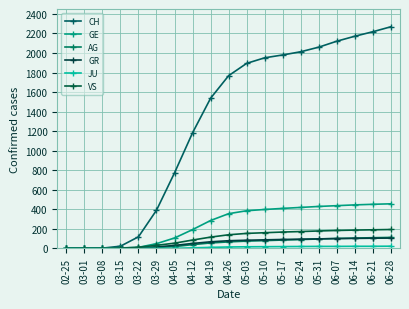

Is it true that GR equals 153 at 06-28?

False